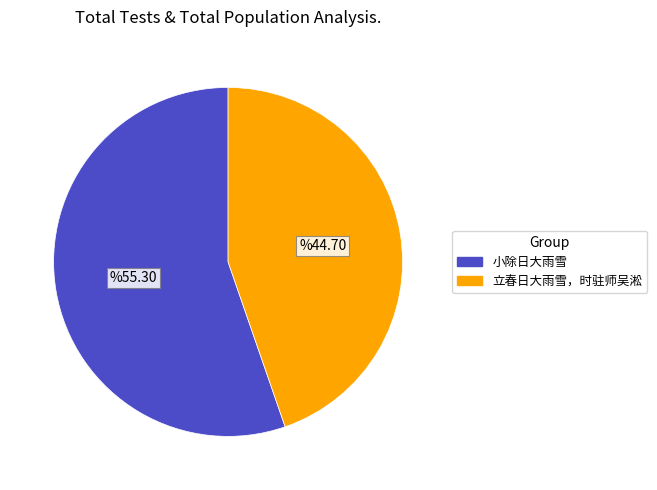

Do 小除日大雨雪 and 立春日大雨雪，时驻师吴淞 together represent more than half of the pie?

Yes